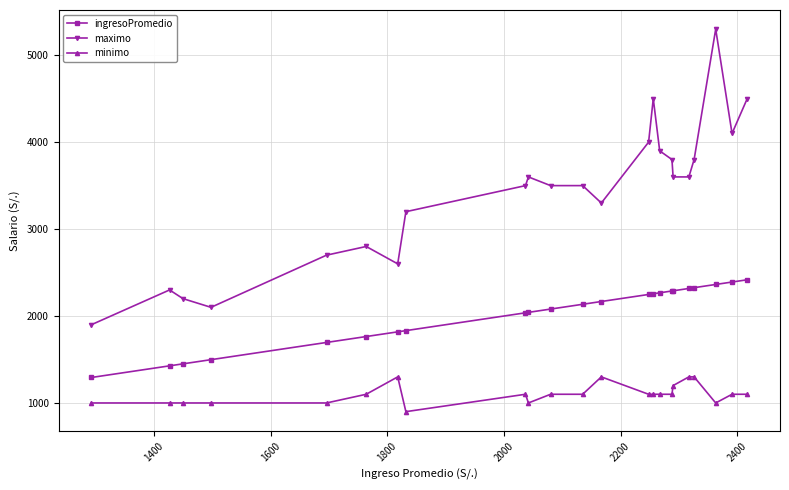

Rank the series by their average value, from lowest to highest.

minimo, ingresoPromedio, maximo